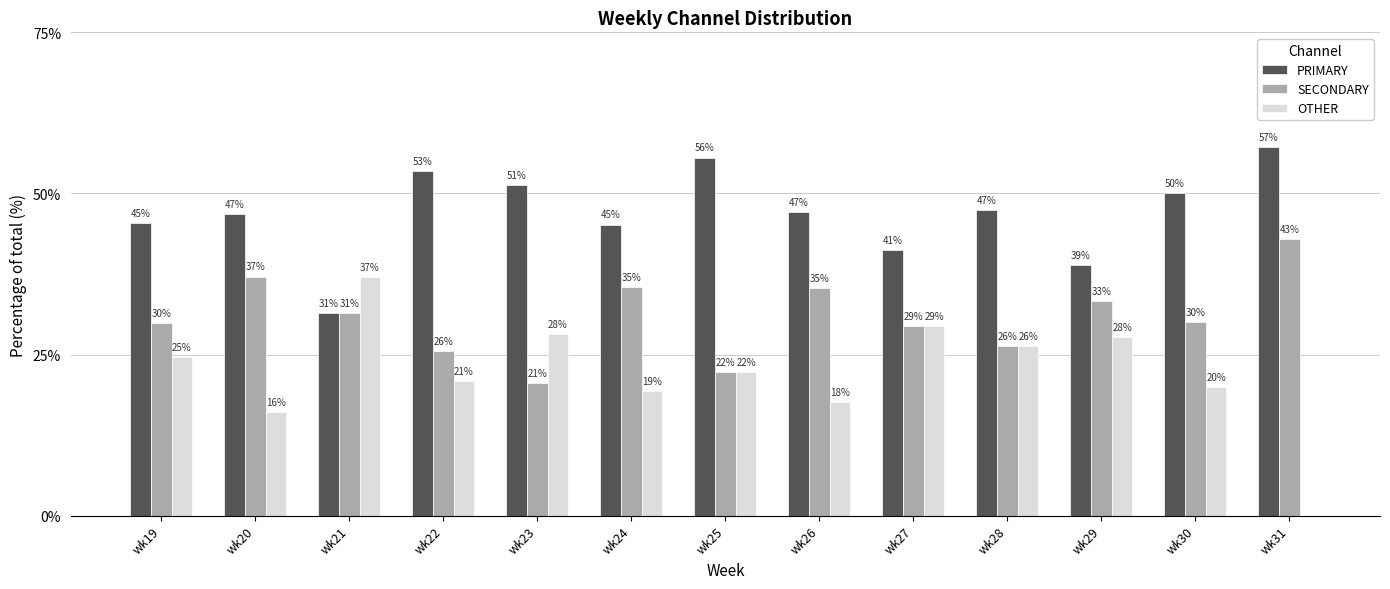

Between wk29 and wk24, which is larger?

wk24